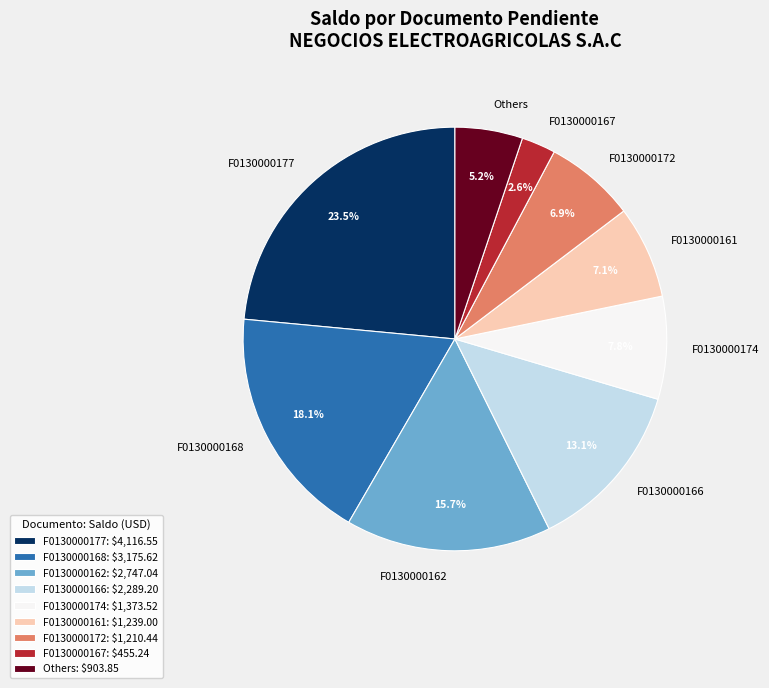

Count the number of slices in the pie.

9